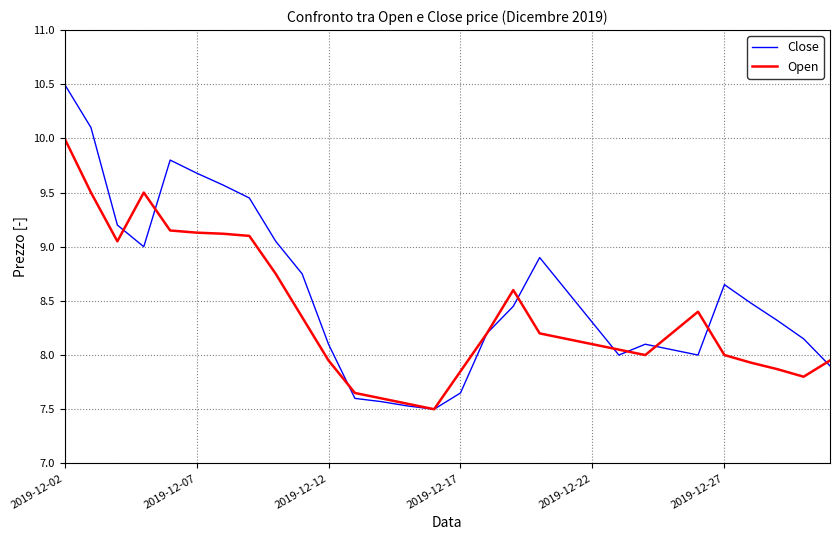

List the series in order of their overall mean, lowest first.

Open, Close